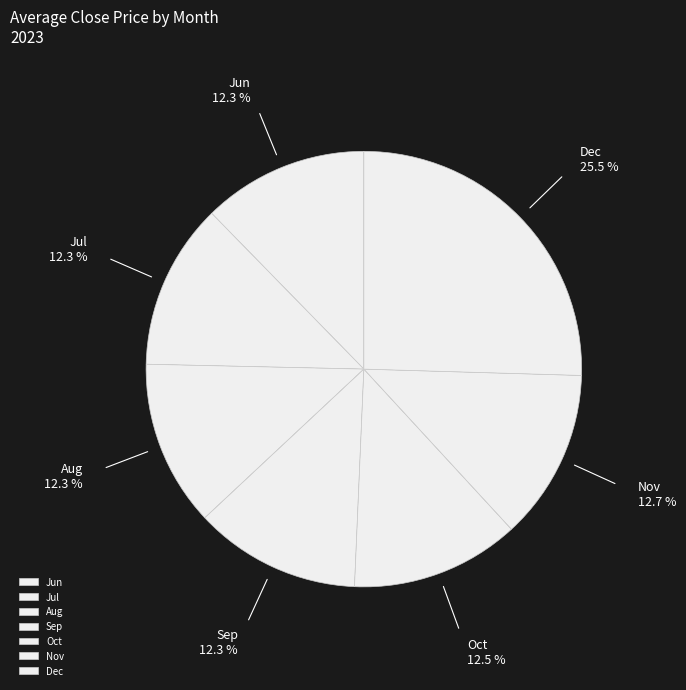

Which has a higher value, Dec or Jun?

Dec